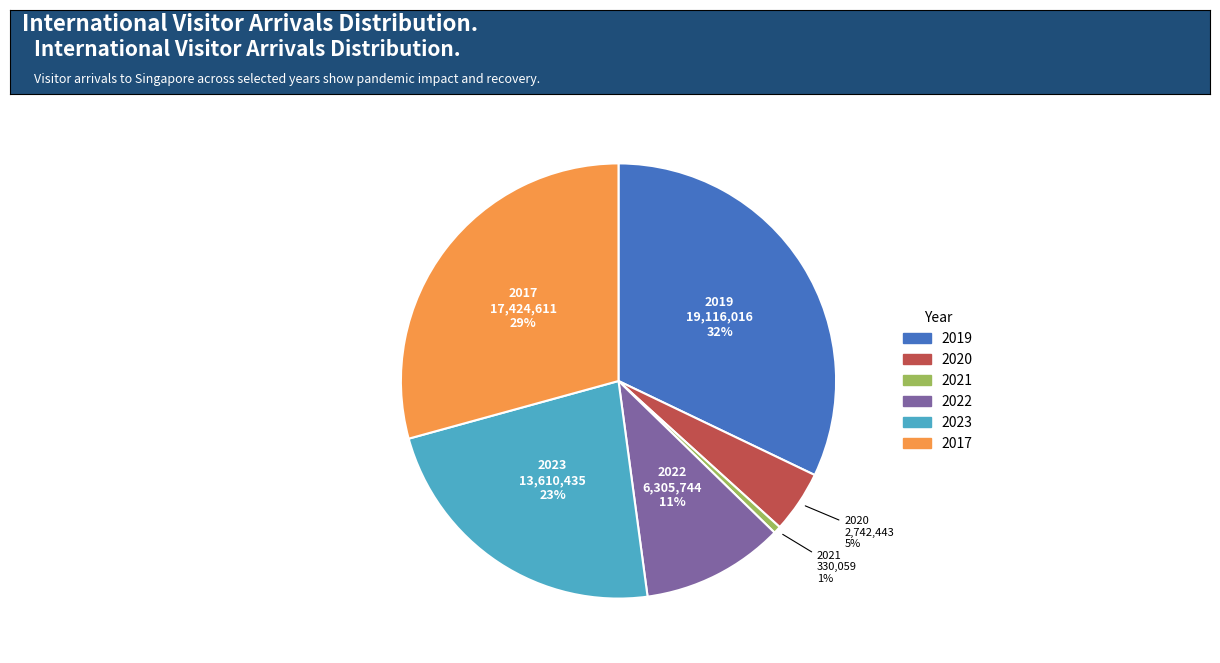

To the nearest percent, what is the average slice percentage?

17%